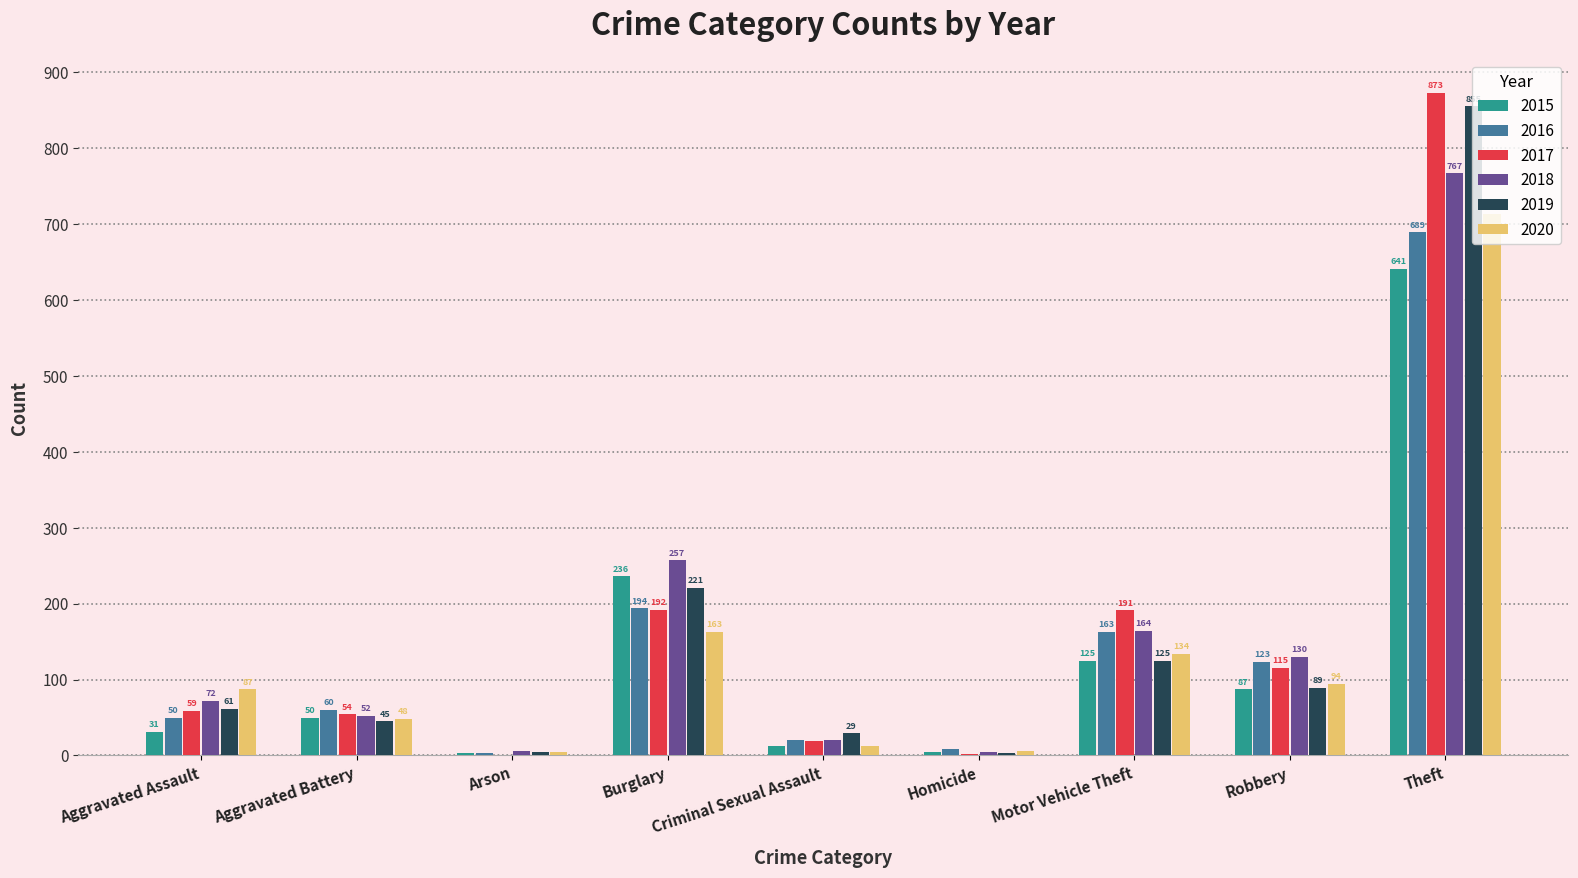

Which category has the highest value in the 2018 series?

Theft